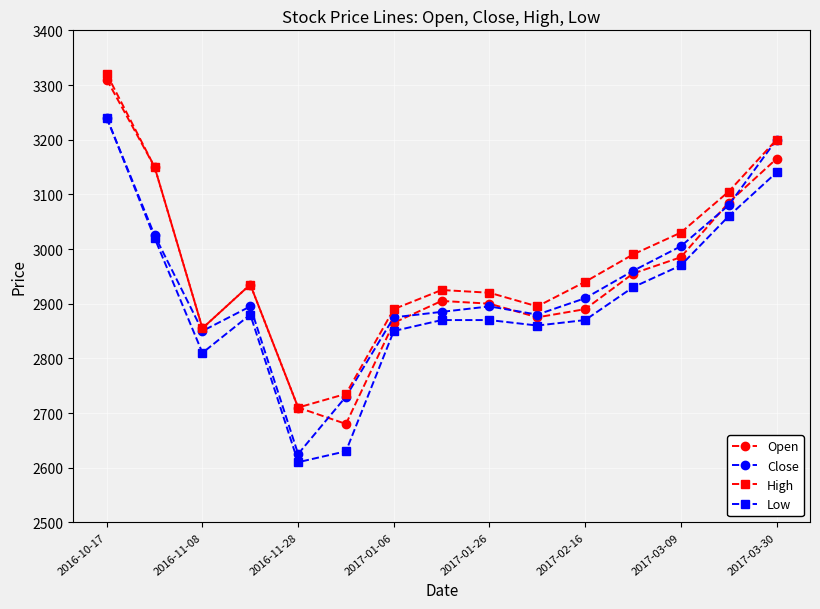

True or false: Low and High intersect in this chart.

False